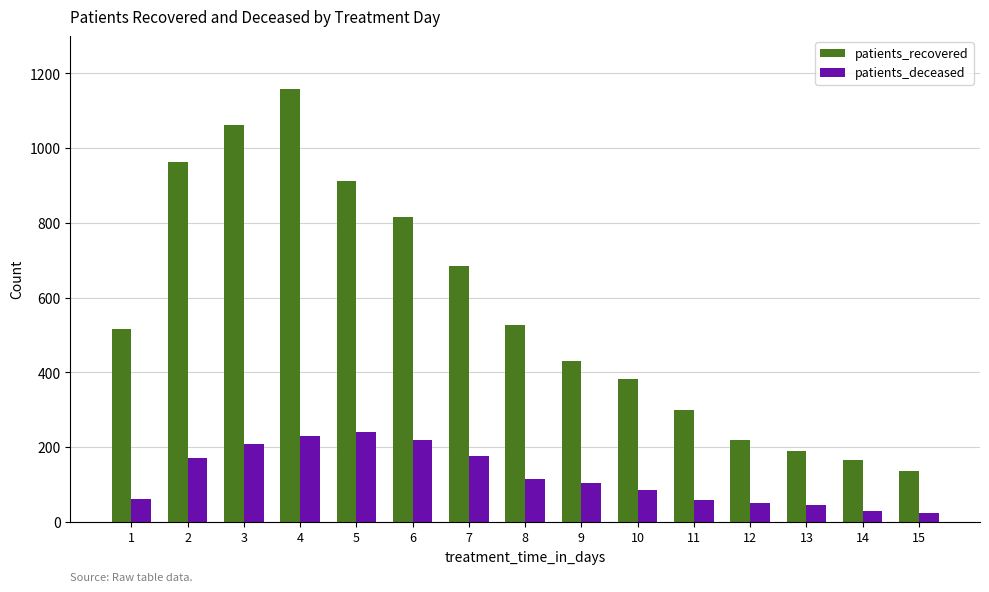

Rank the series by their average value, from highest to lowest.

patients_recovered, patients_deceased